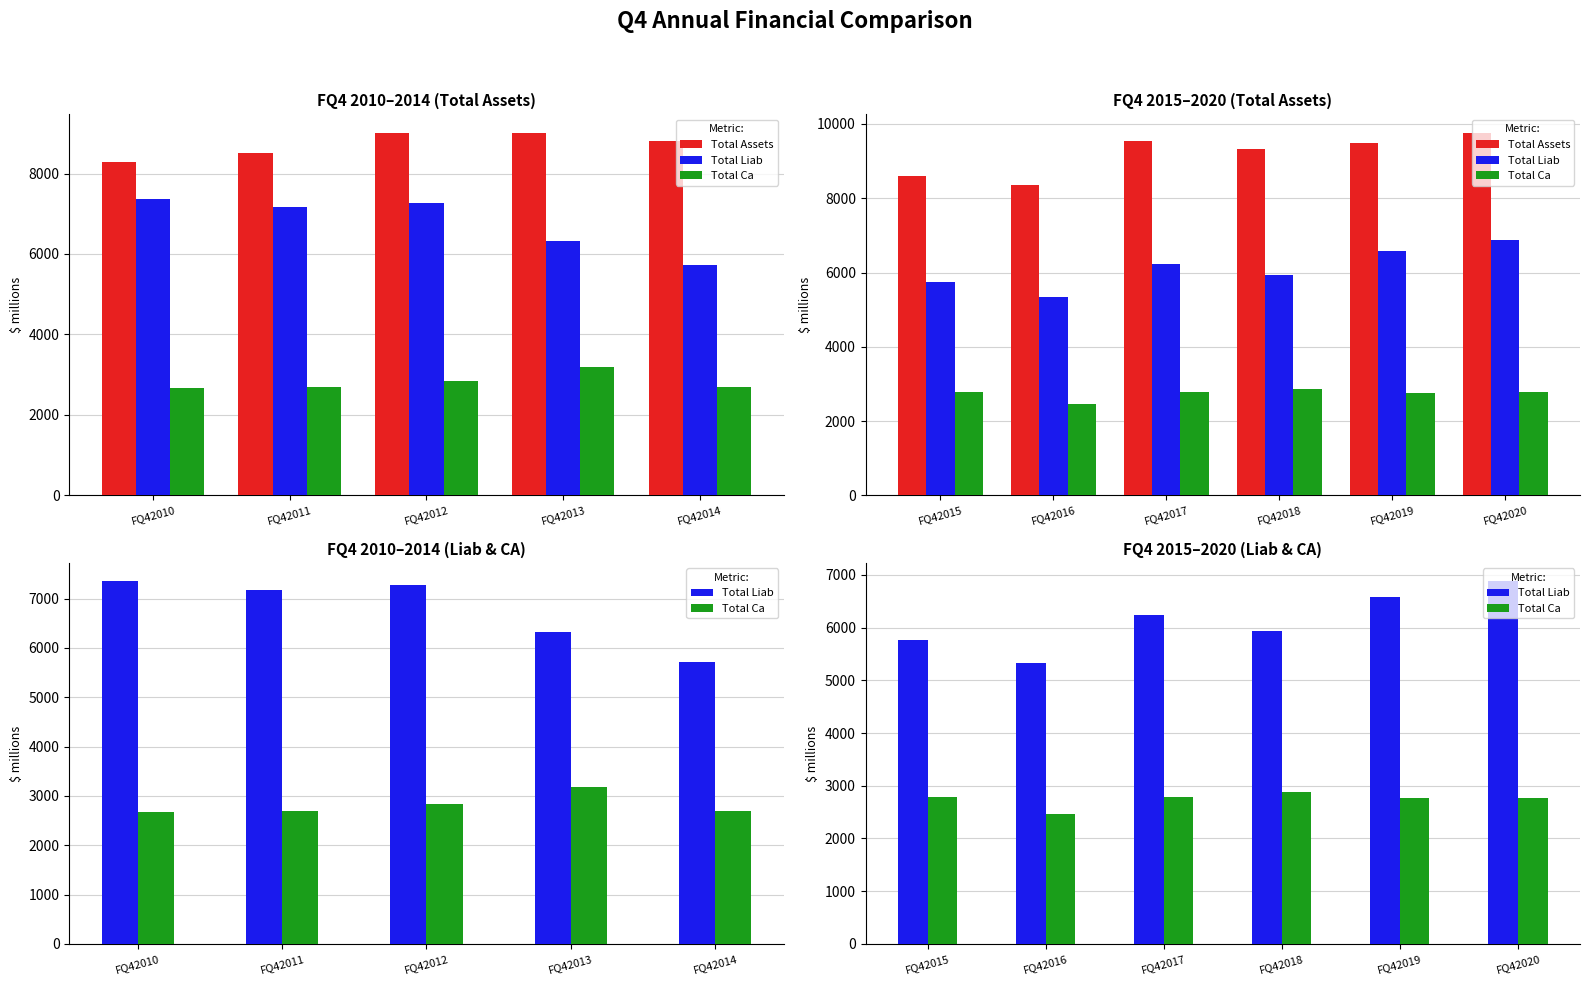

How many bars are there in each group?

3